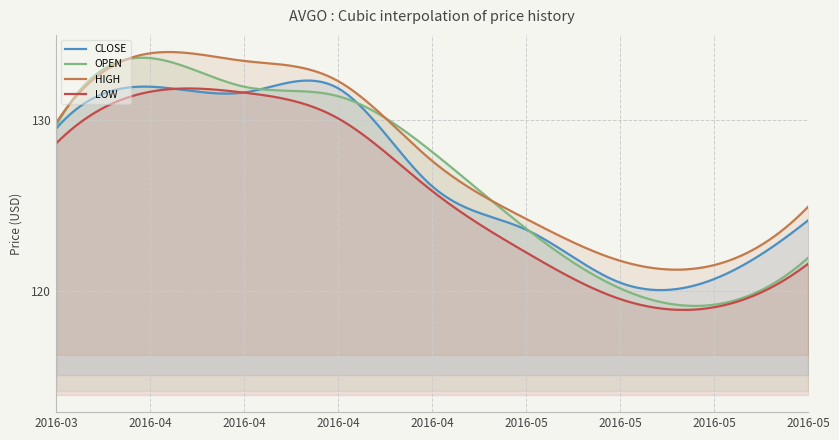

True or false: LOW and OPEN cross at least once.

False